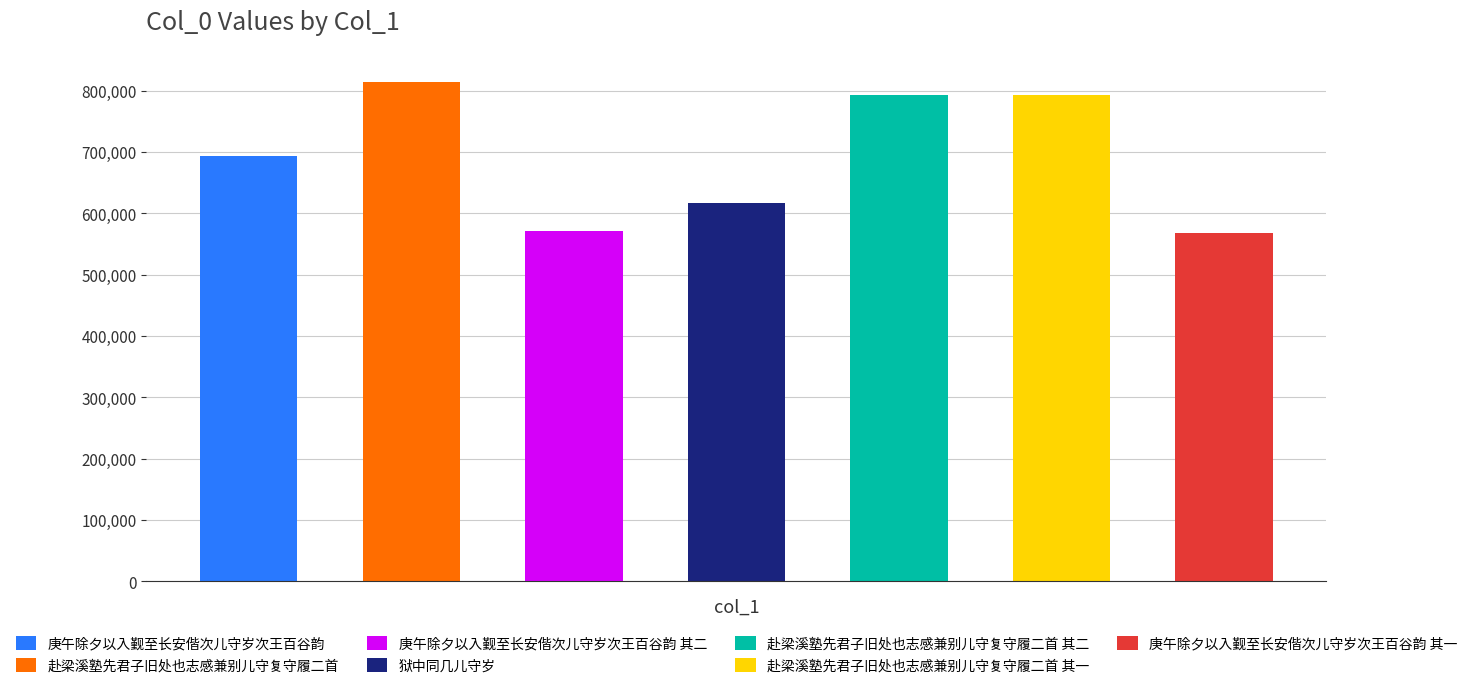

What is the average value?

692690